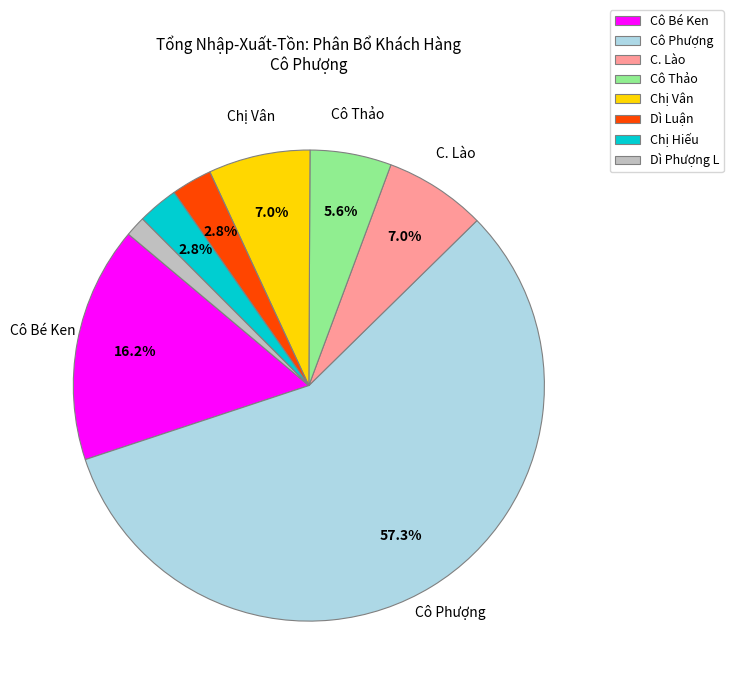

What is the total percentage of Chị Vân and Cô Phượng?

64.2%